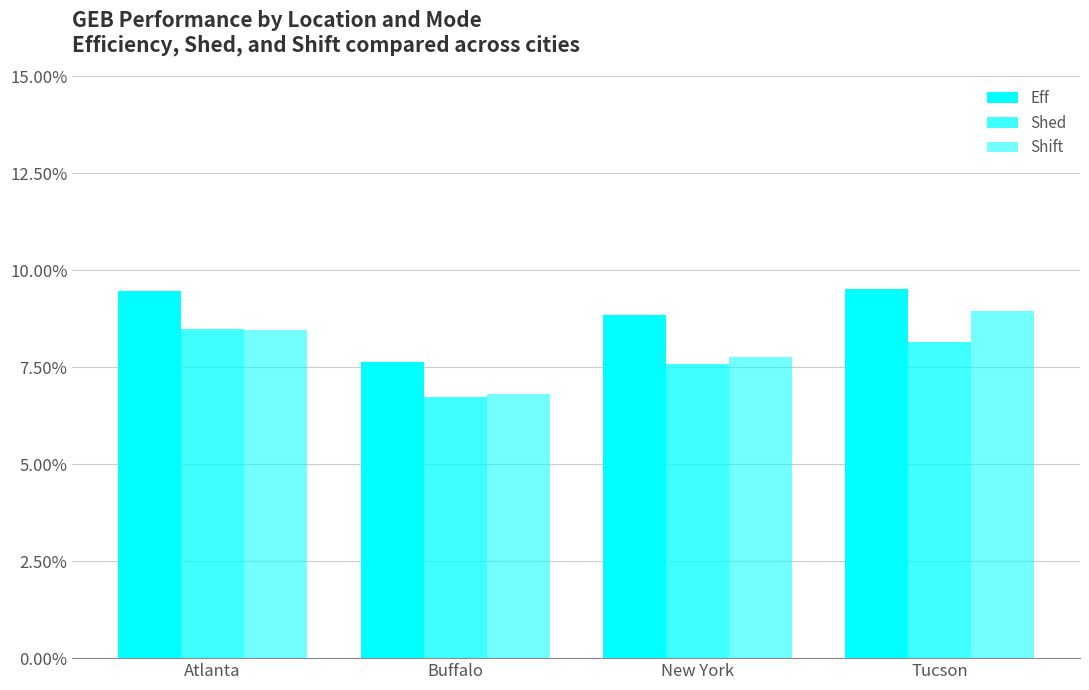

What is the total value across all series at Atlanta?

26.4